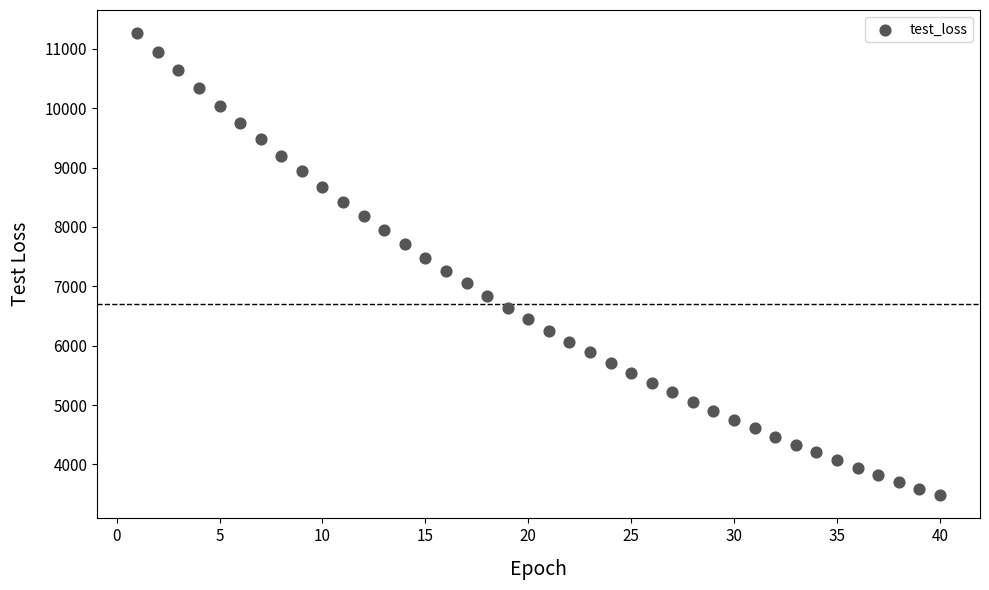

What is the range of X values (max minus min)?

39.0